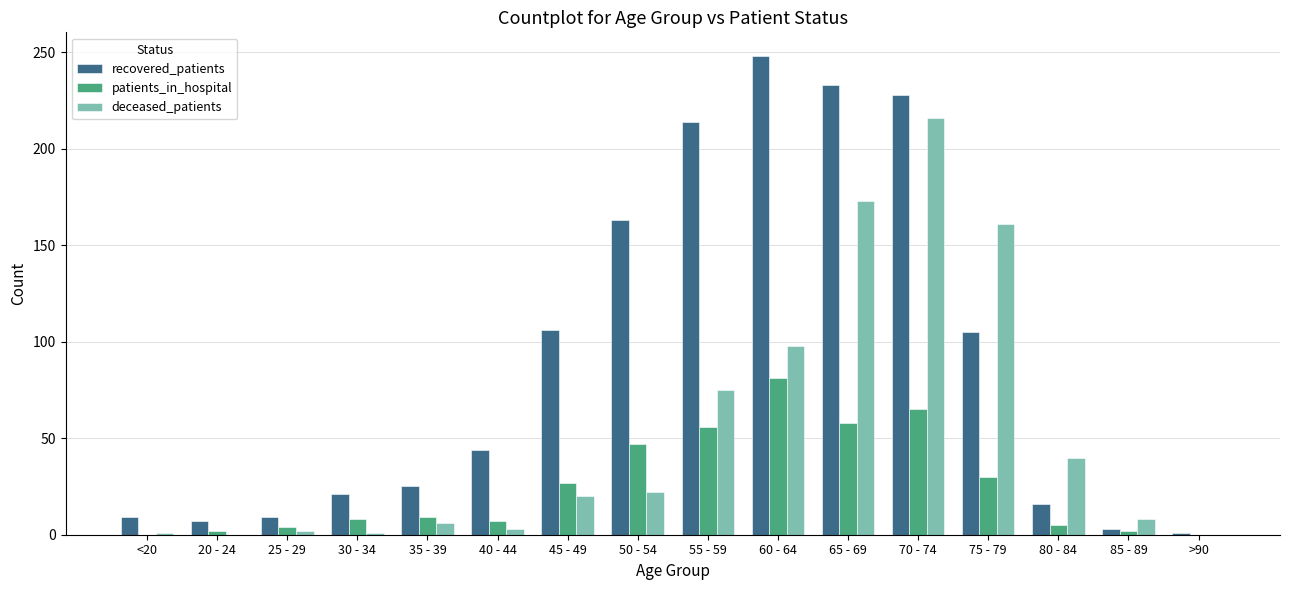

At which category does the chart reach its peak across all series?

60 - 64